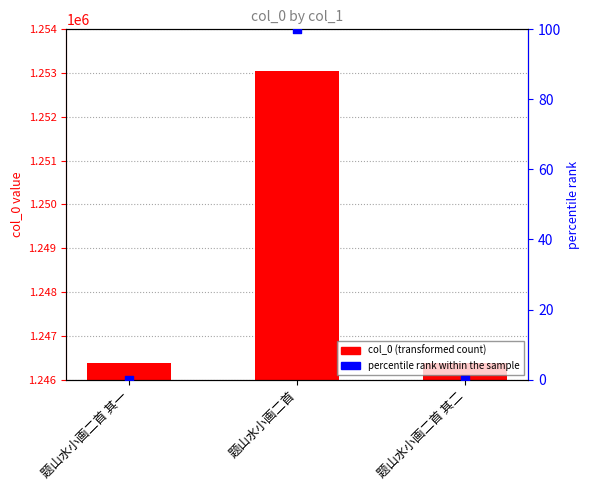

Is the value of percentile rank within the sample at 题山水小画二首 其一 greater than the value of col_0 at 题山水小画二首 其一?

No